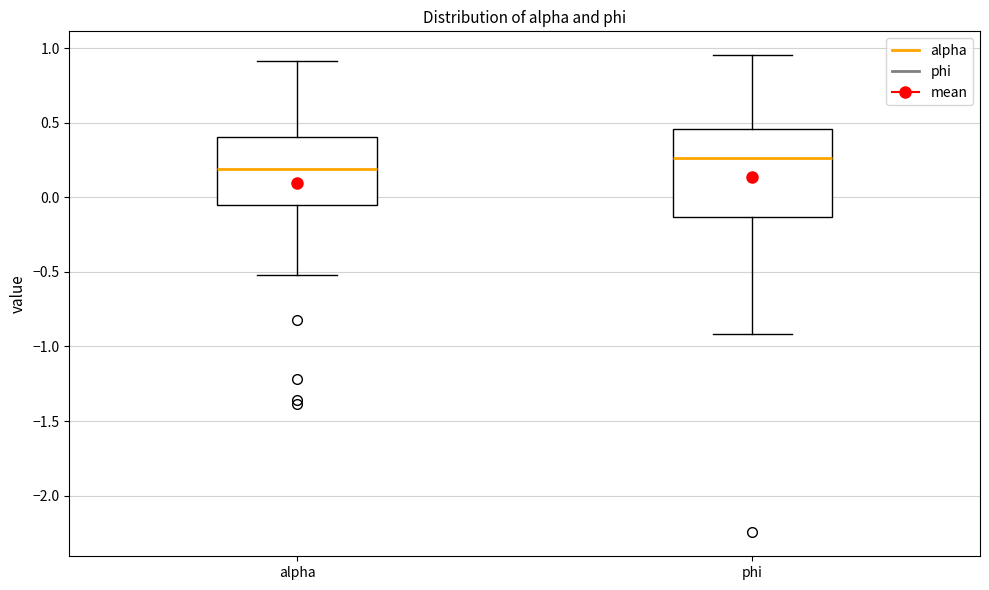

Reading left to right, read every box against the y-axis: the position of its median line, the range the box covers, and the ends of its whiskers. The values are not printed on the chart, so give them approximately, as read against the axis.

alpha: median 0.20, box -0.05 to 0.40, whiskers -0.50 to 0.90
phi: median 0.25, box -0.15 to 0.45, whiskers -0.90 to 0.95